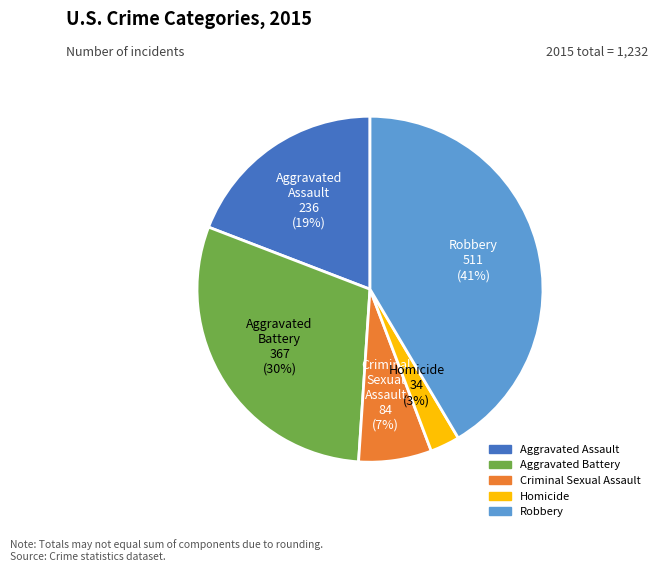

Is the sum of Aggravated Assault and Aggravated Battery greater than half?

No